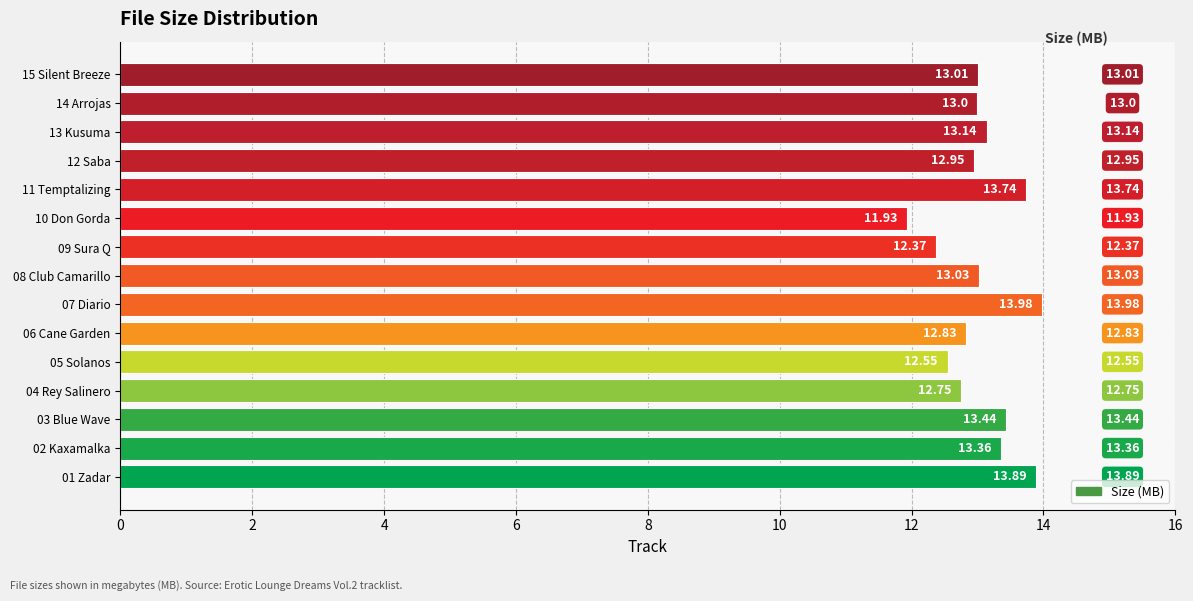

List the labels in order of value, smallest first.

10 Don Gorda, 09 Sura Q, 05 Solanos, 04 Rey Salinero, 06 Cane Garden, 12 Saba, 14 Arrojas, 15 Silent Breeze, 08 Club Camarillo, 13 Kusuma, 02 Kaxamalka, 03 Blue Wave, 11 Temptalizing, 01 Zadar, 07 Diario